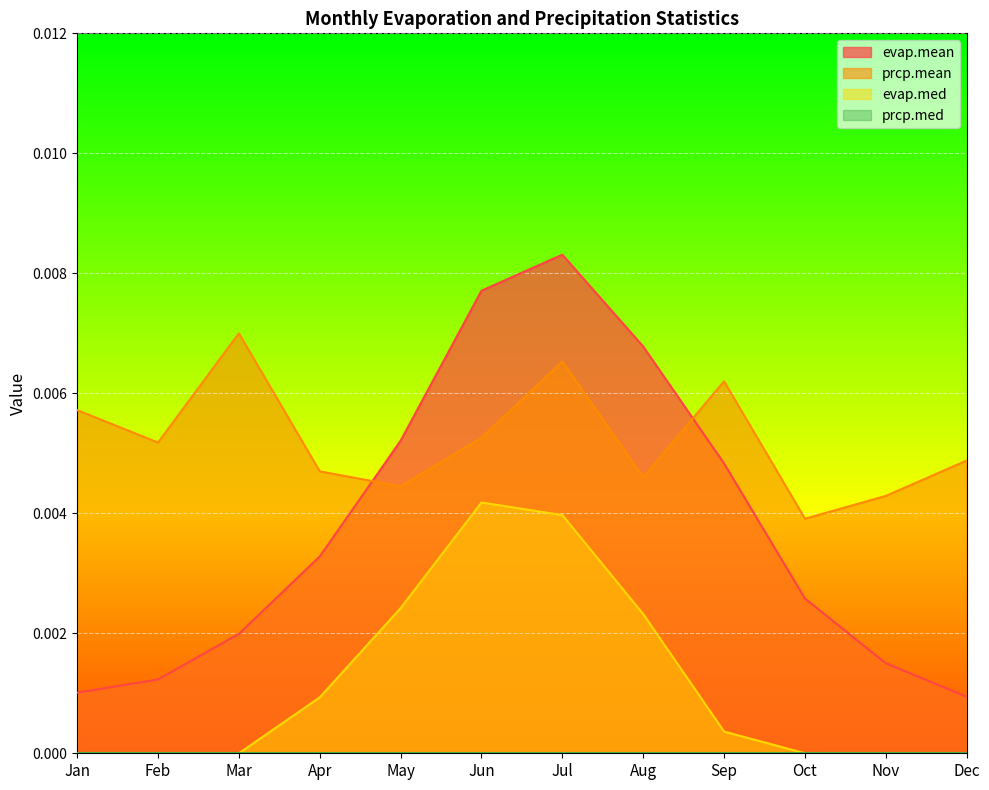

True or false: evap.med has a value of 0.0 at Jan.

True